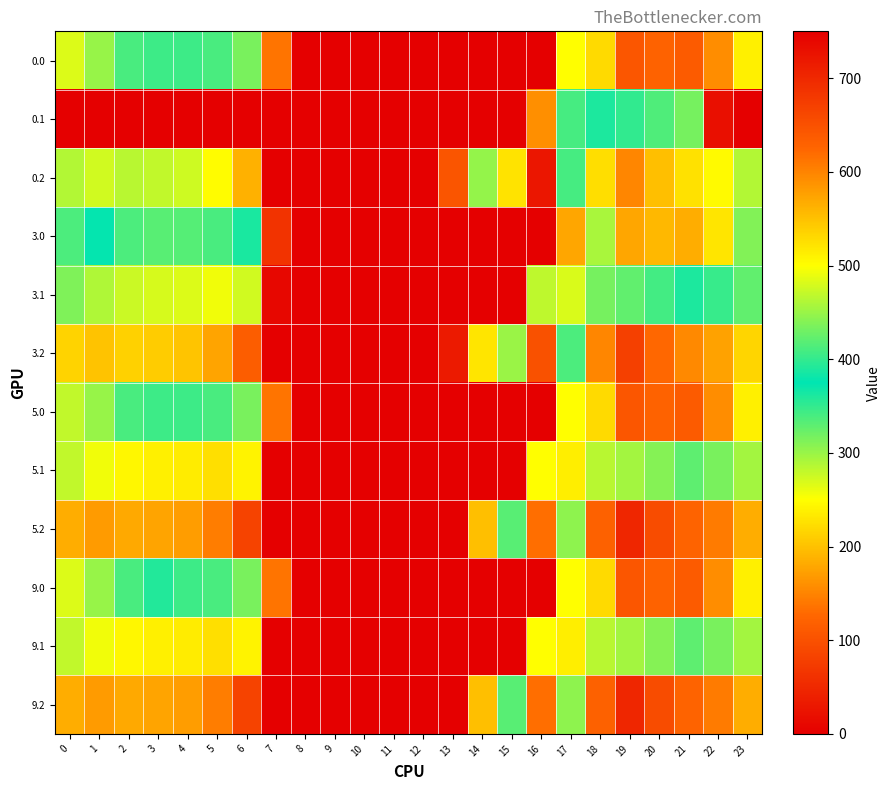

Which has a higher value, 5 or 2?

5